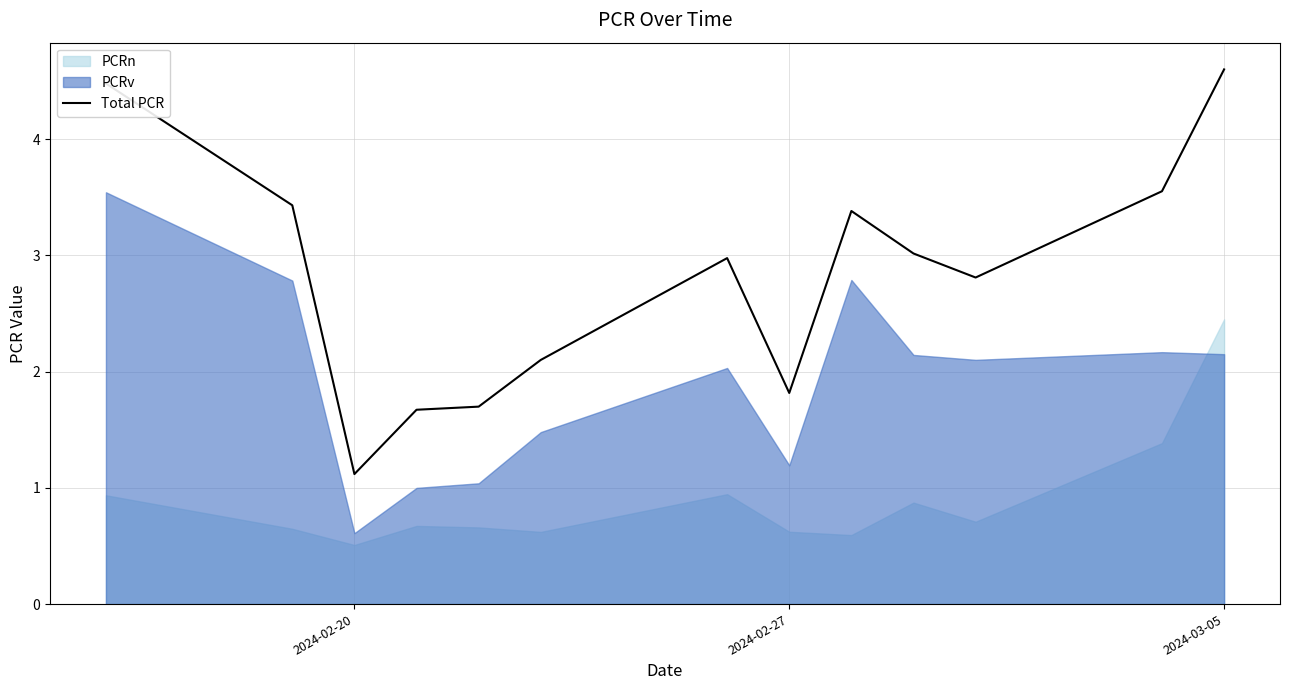

At which label does Total PCR reach its peak?

2024-03-05